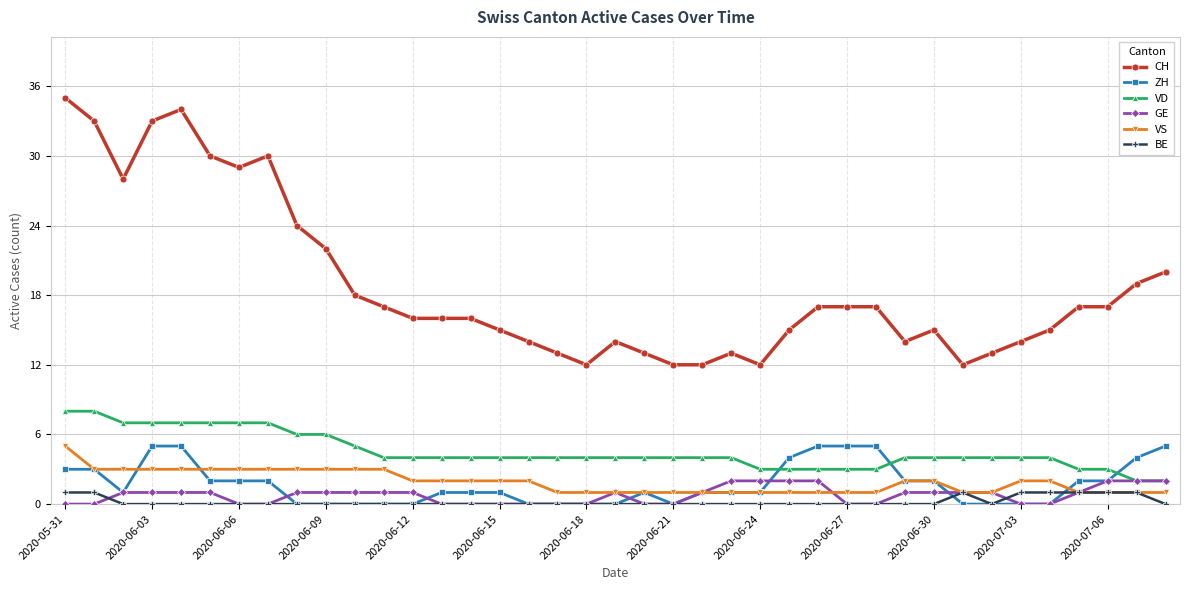

How many series are shown in this chart?

6